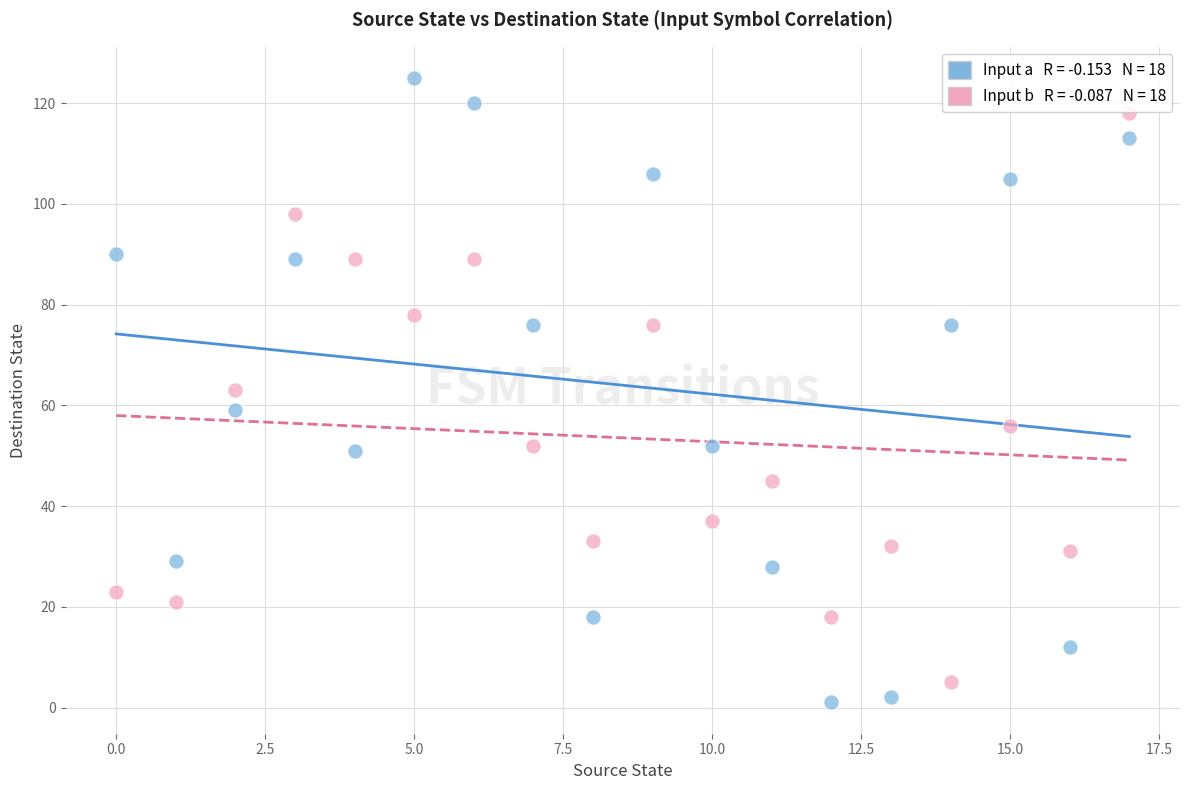

Across all data points, what is the range of Y values (max minus min)?

124